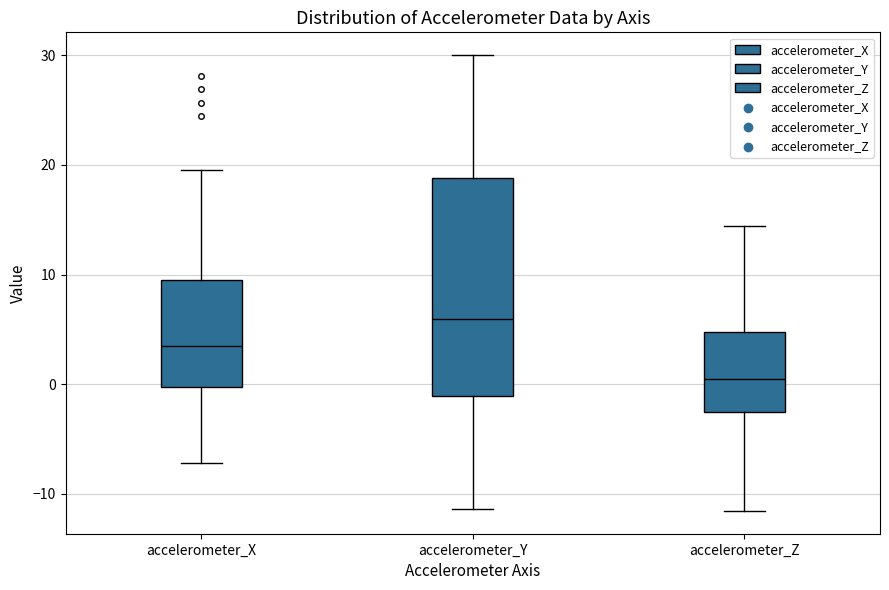

Which box's median line is the lowest?

accelerometer_Z